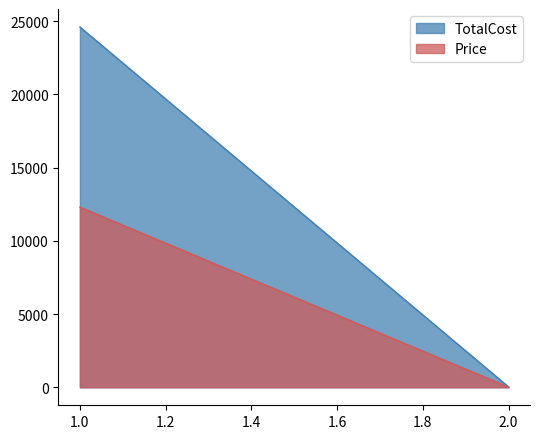

Is it true that Price equals 12300 at 1?

True